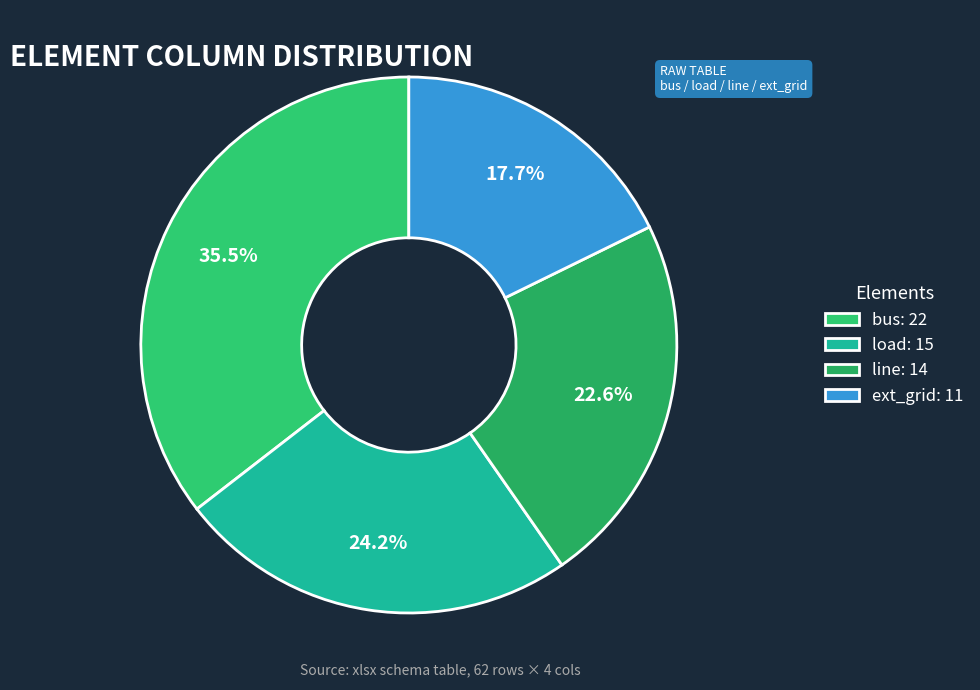

To the nearest percent, what is the combined percentage of load and ext_grid?

42%